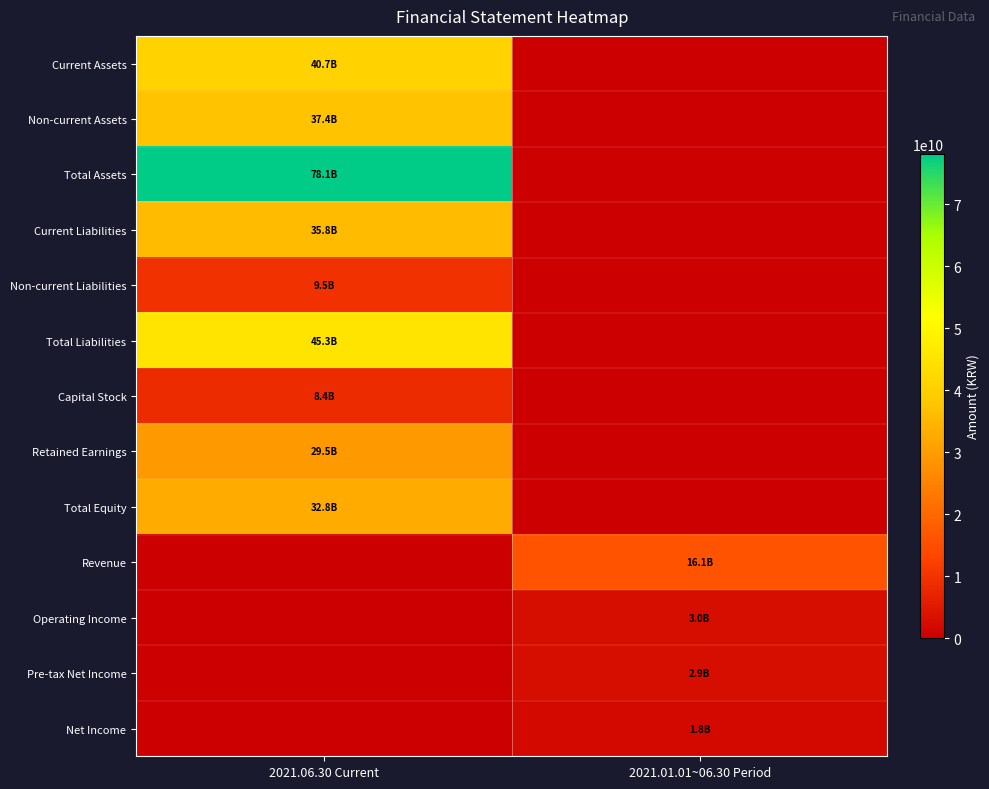

At how many categories does at least one series exceed 7342336522?

2